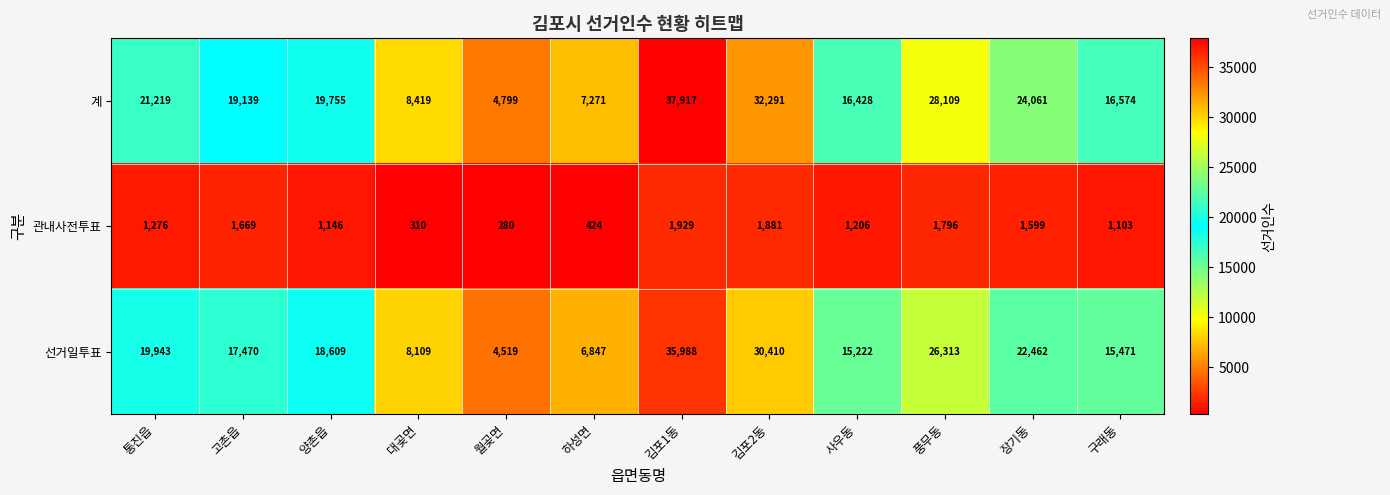

How many distinct data groups are displayed?

3